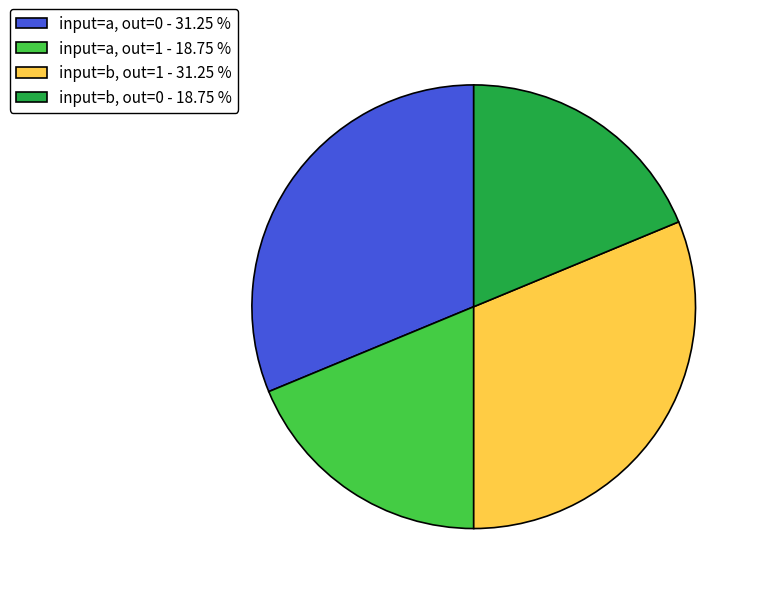

Between input=b, out=0 - 18.75 % and input=a, out=0 - 31.25 %, which is larger?

input=a, out=0 - 31.25 %